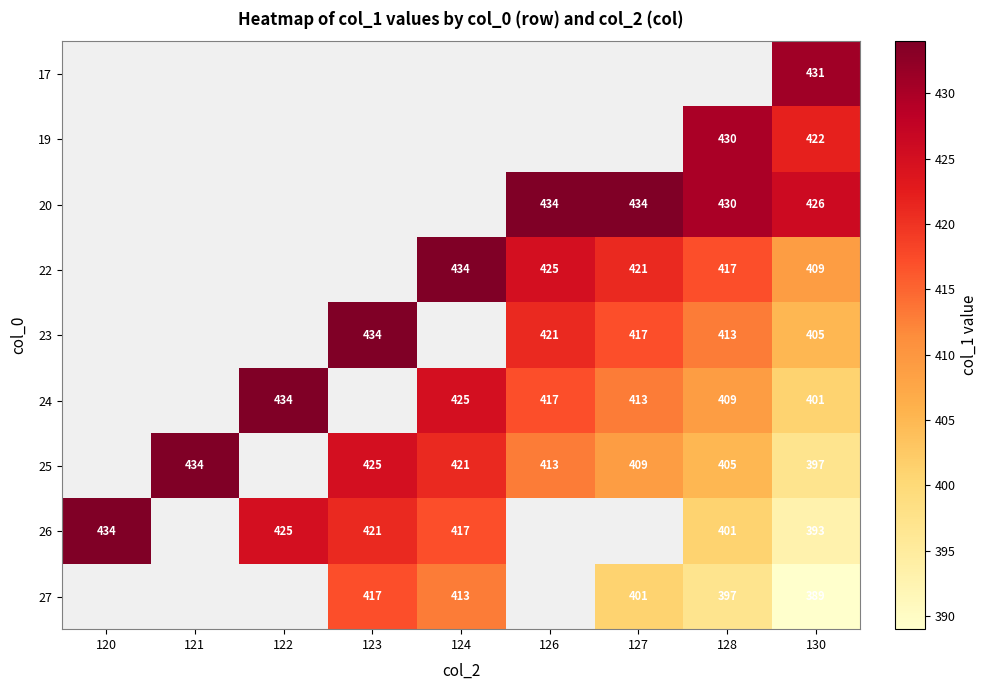

What is the sum of the 23 values at 130 and 128?

818